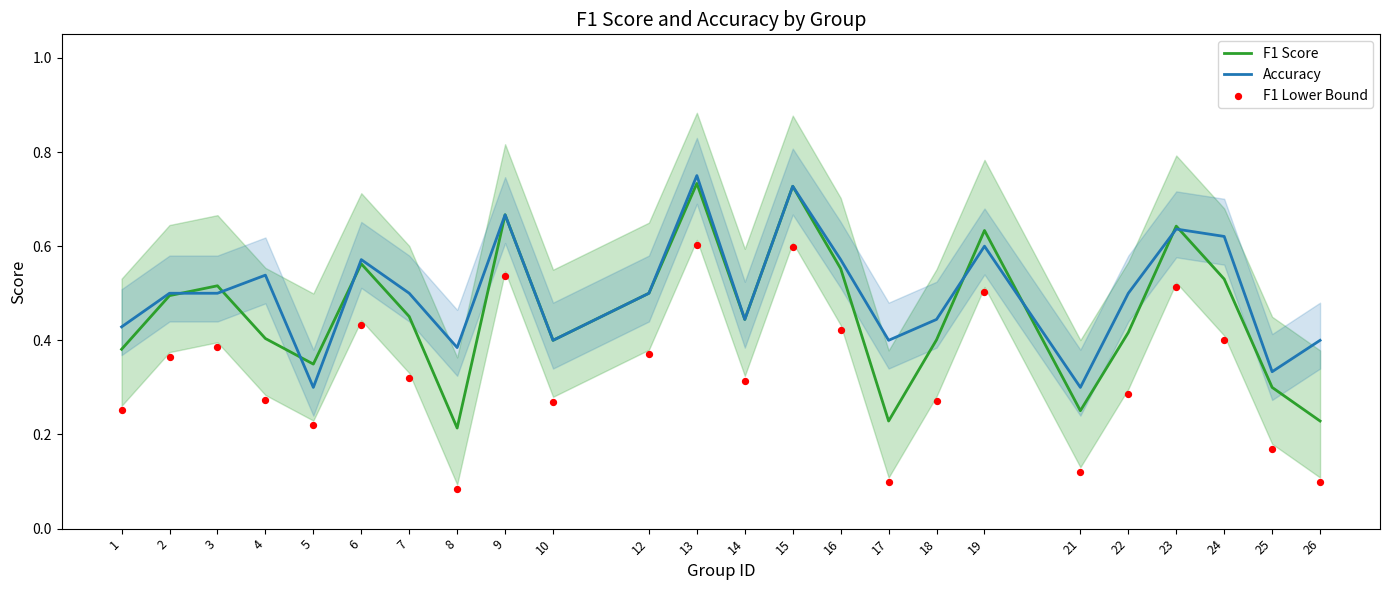

Which series reaches the maximum Y coordinate?

Accuracy